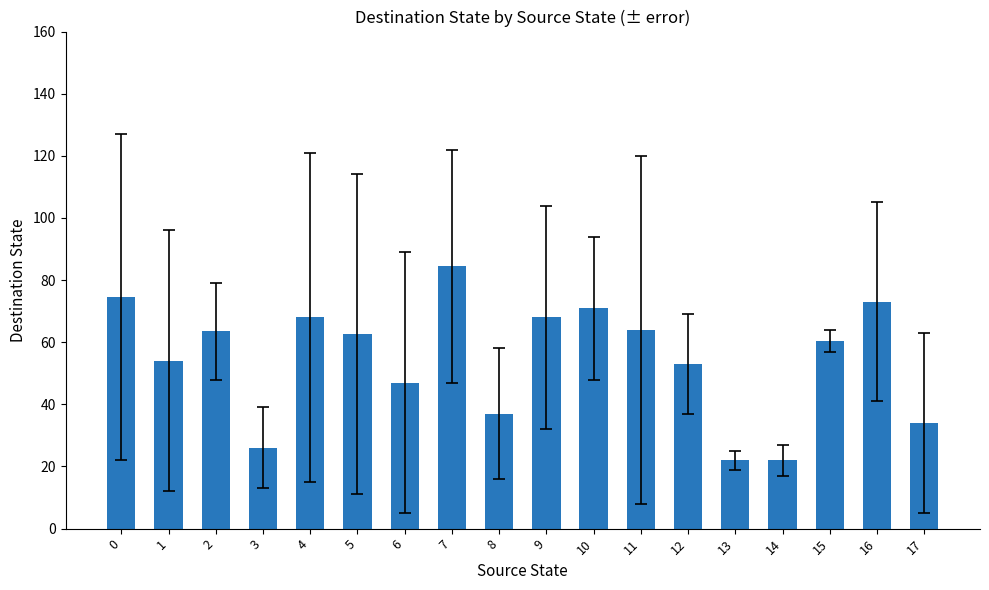

The chart shows a value of 53.0 at 12. True or false?

True